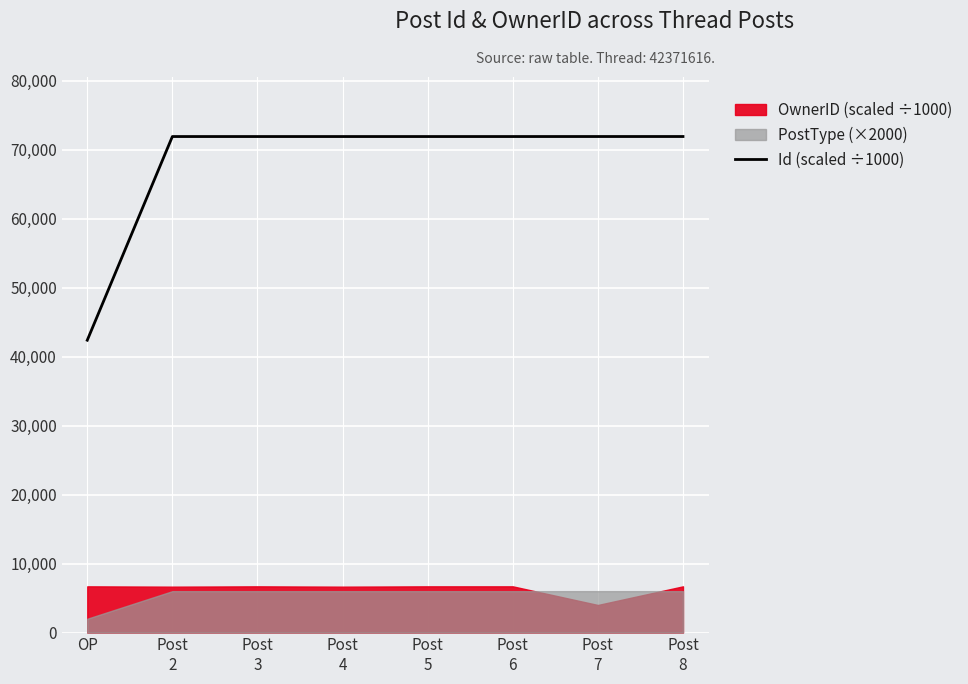

What is the average value?

68204.3